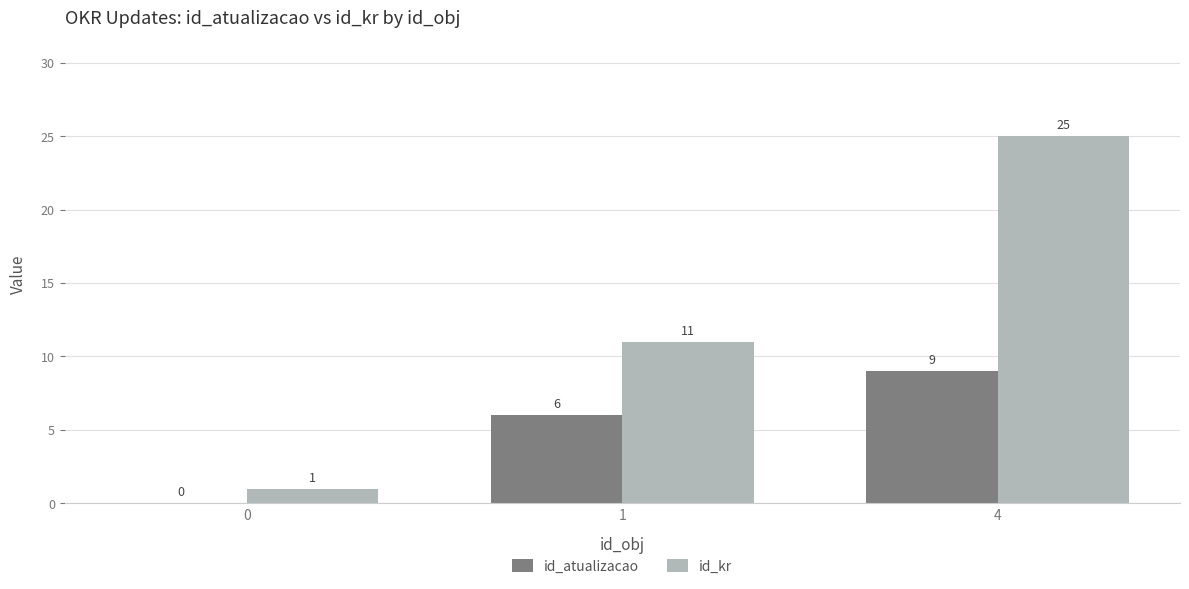

Reading left to right, list all the values displayed in this chart.

id_atualizacao: 0	6	9
id_kr: 1	11	25